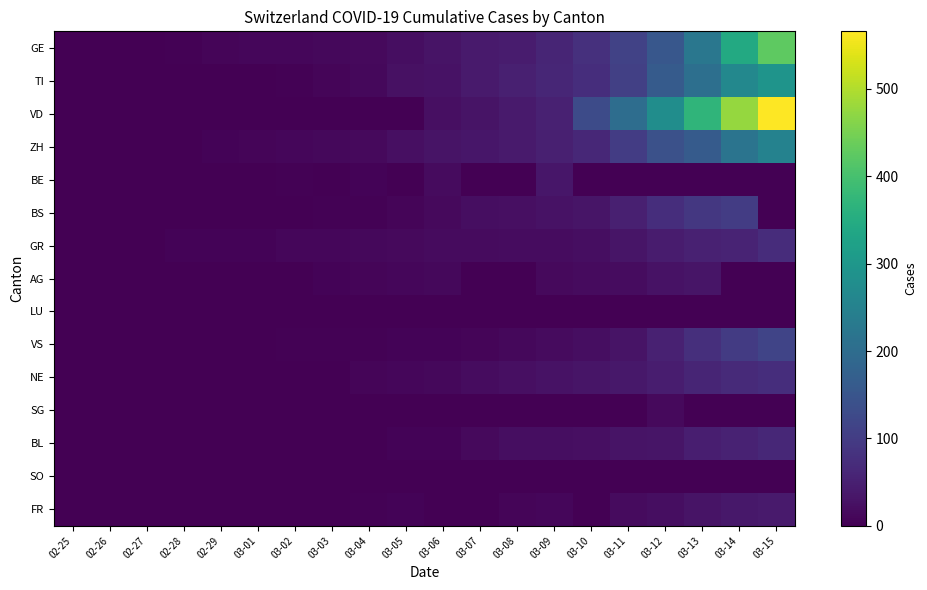

Which has a higher value, 03-08 or 03-03?

03-08